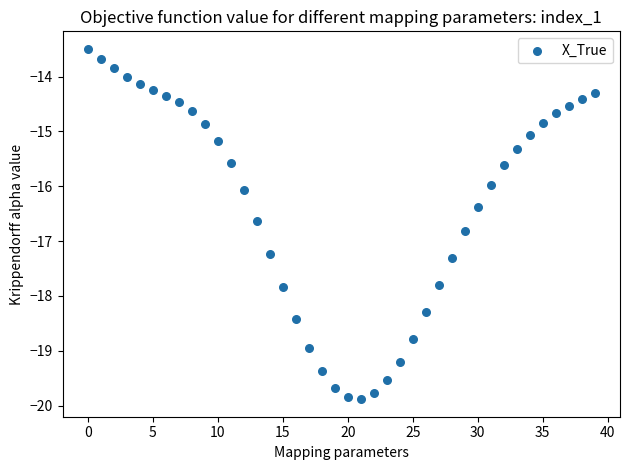

How many points are shown in the scatter plot?

40